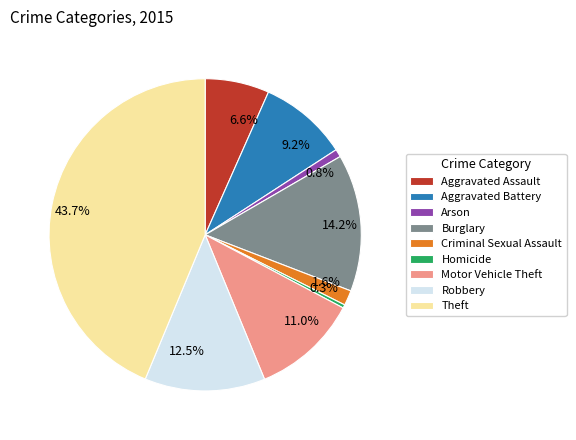

What percentage is NOT represented by Aggravated Assault?

93.4%